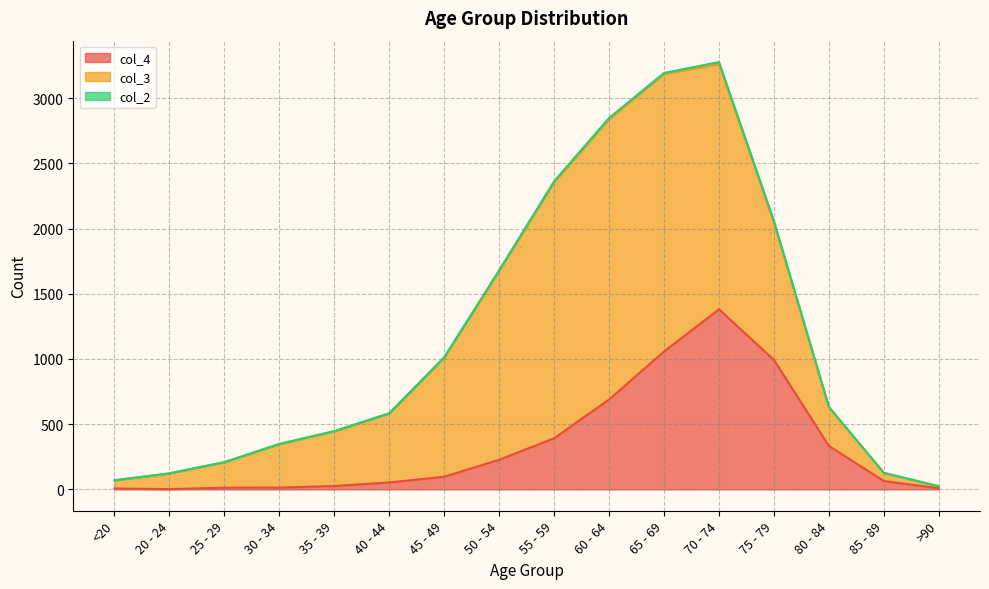

True or false: col_4 has a value of 53 at 40 - 44.

True